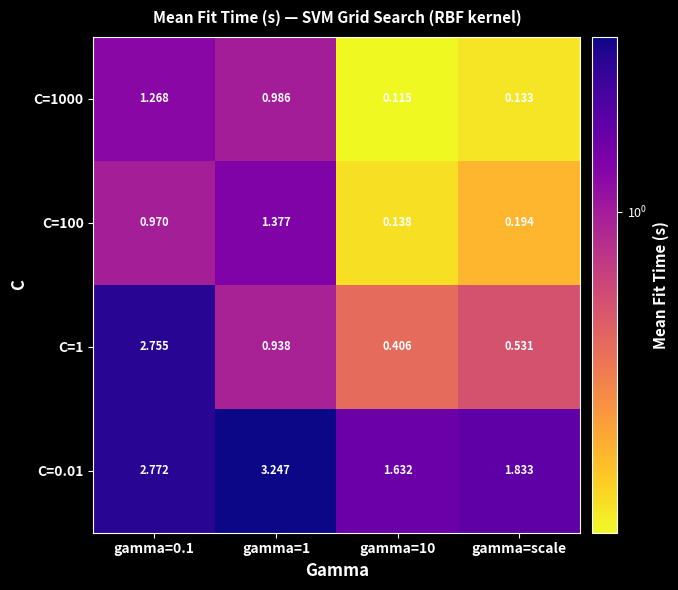

Reading right to left, what are all the values shown in this chart?

C=0.01: gamma=scale=1.8	gamma=10=1.6	gamma=1=3.2	gamma=0.1=2.8
C=1: gamma=scale=0.5	gamma=10=0.4	gamma=1=0.9	gamma=0.1=2.8
C=100: gamma=scale=0.2	gamma=10=0.1	gamma=1=1.4	gamma=0.1=1.0
C=1000: gamma=scale=0.1	gamma=10=0.1	gamma=1=1.0	gamma=0.1=1.3